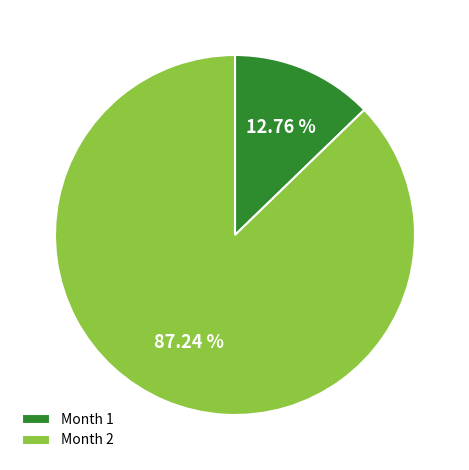

Between Month 1 and Month 2, which is larger?

Month 2